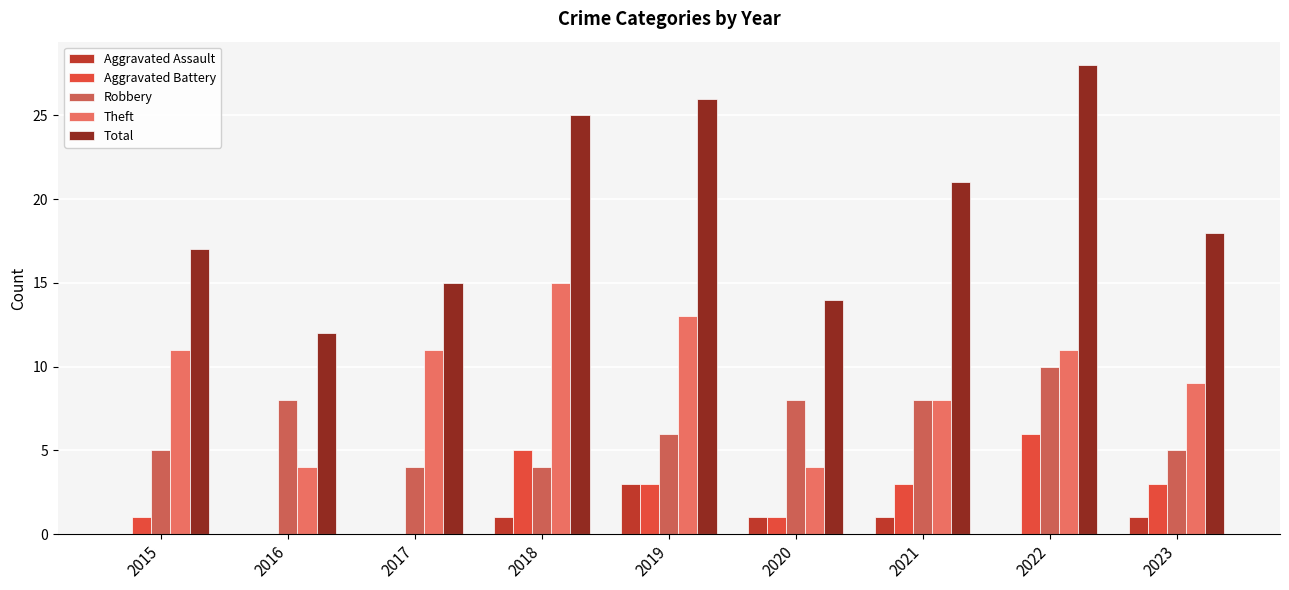

True or false: Aggravated Assault has a value of 0 at 2016.

True